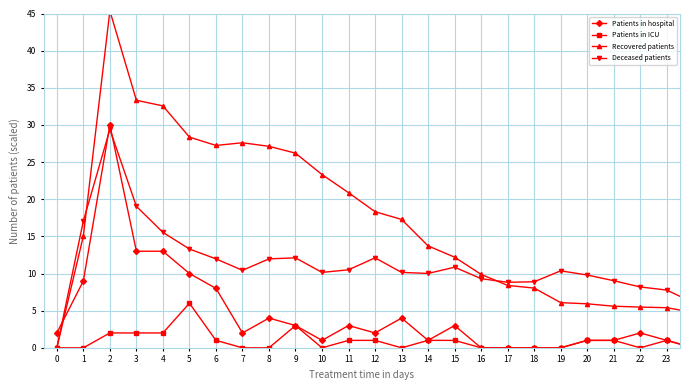

True or false: Deceased patients has more than 0 interior local peaks.

True